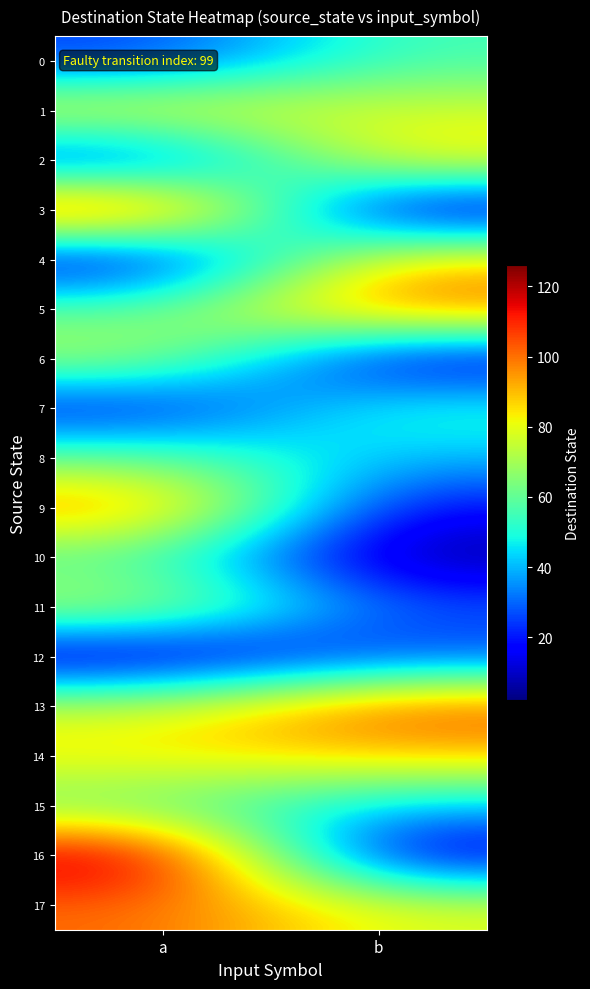

Between a and b, which series saw the biggest shift?

16